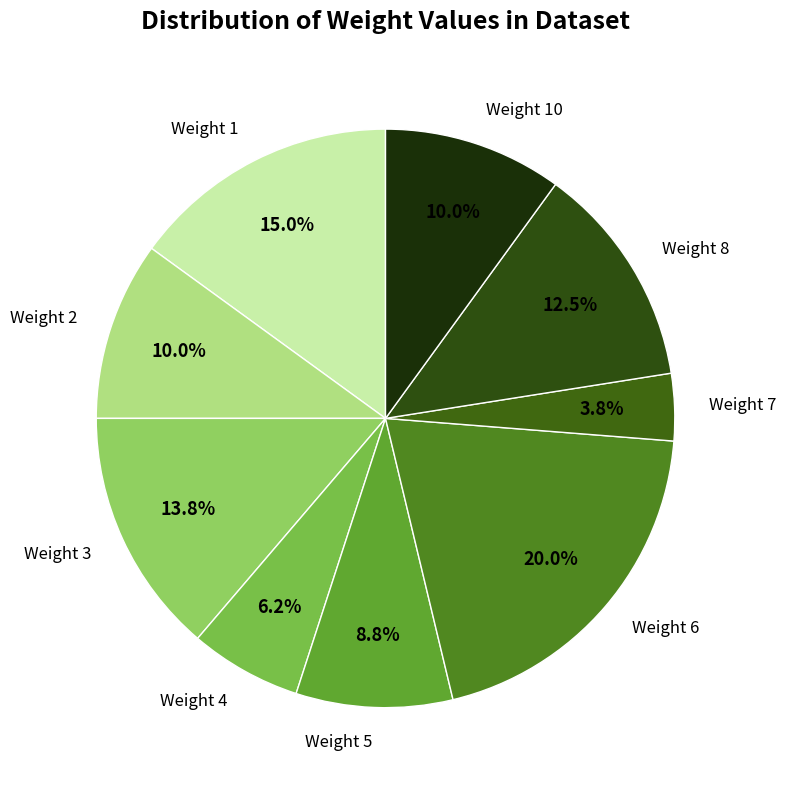

How many segments does this pie chart have?

9